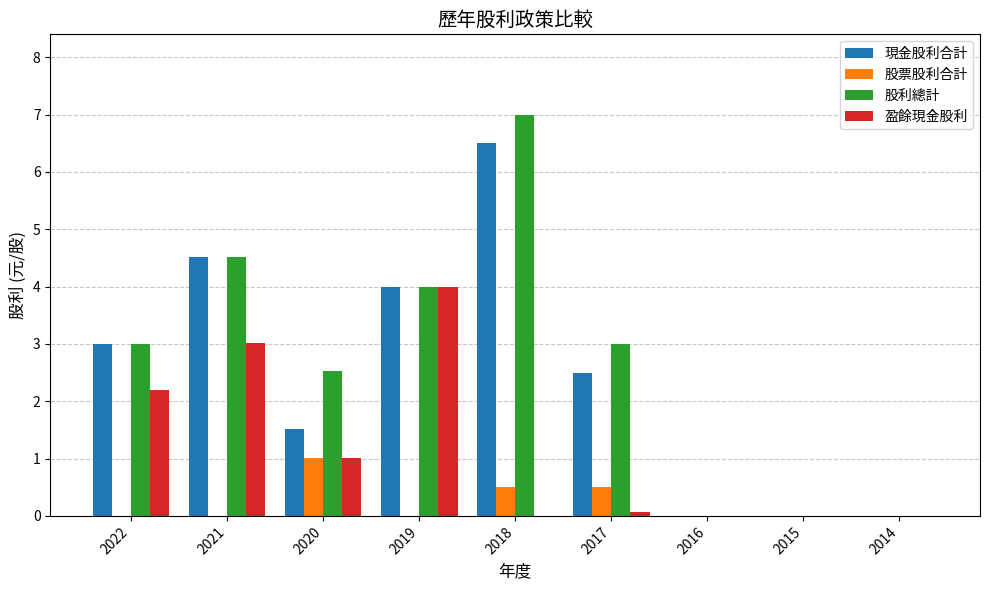

How many series are shown in this chart?

4